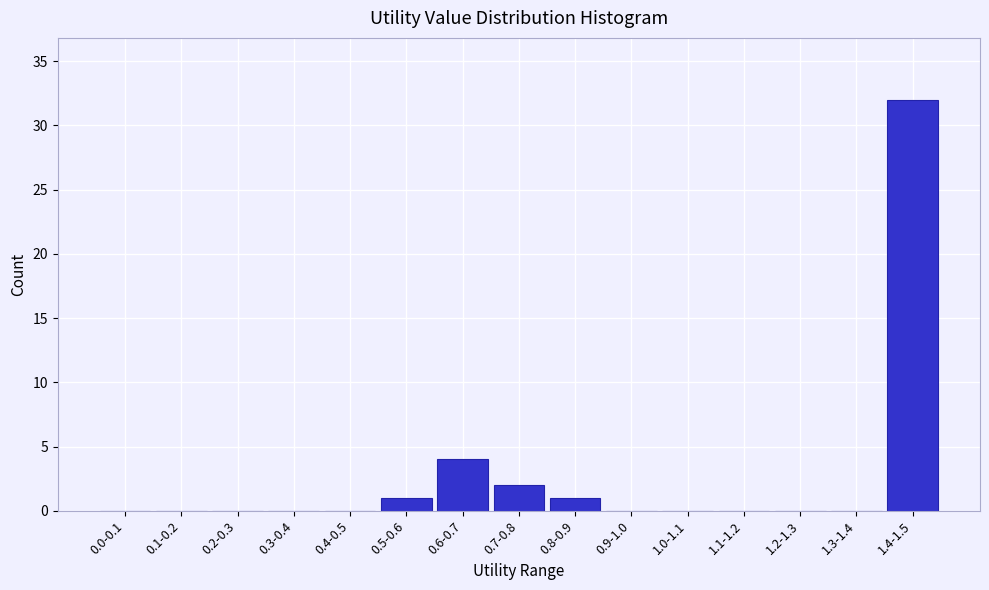

Reading left to right, extract all data points from this chart.

0.0-0.1=0	0.1-0.2=0	0.2-0.3=0	0.3-0.4=0	0.4-0.5=0	0.5-0.6=1	0.6-0.7=4	0.7-0.8=2	0.8-0.9=1	0.9-1.0=0	1.0-1.1=0	1.1-1.2=0	1.2-1.3=0	1.3-1.4=0	1.4-1.5=32